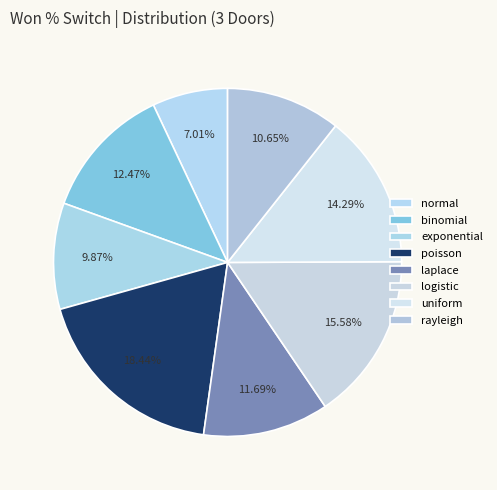

What percentage is NOT represented by normal?

93.0%